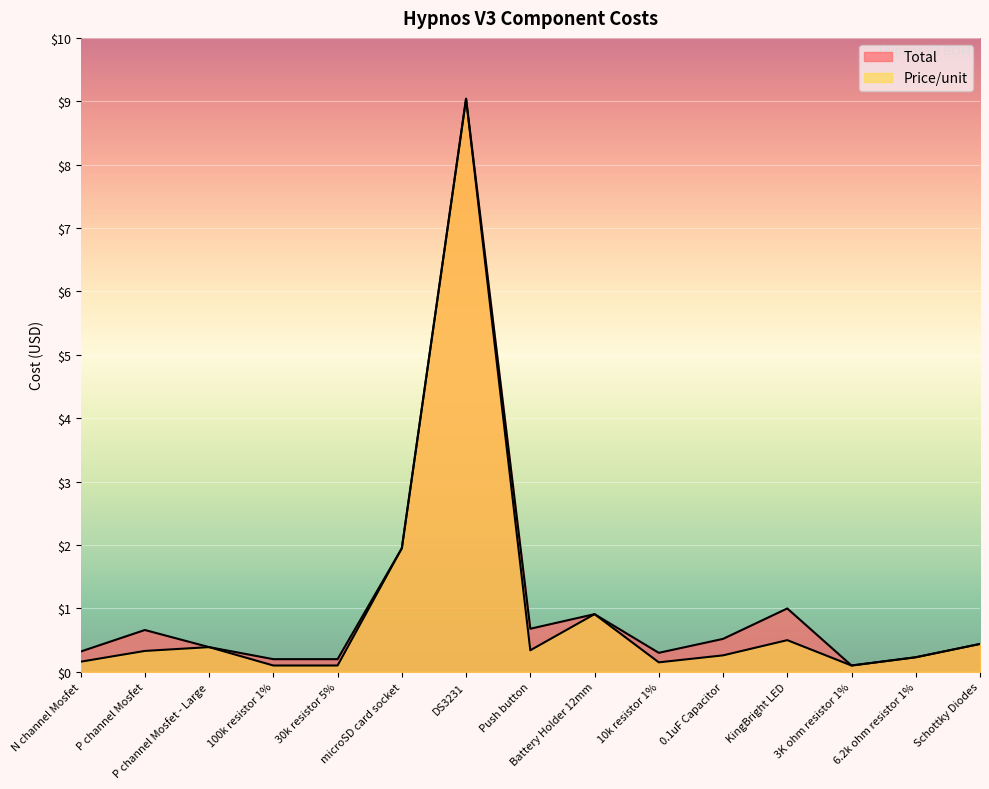

What value does the Price/unit series have at Push button?

0.3